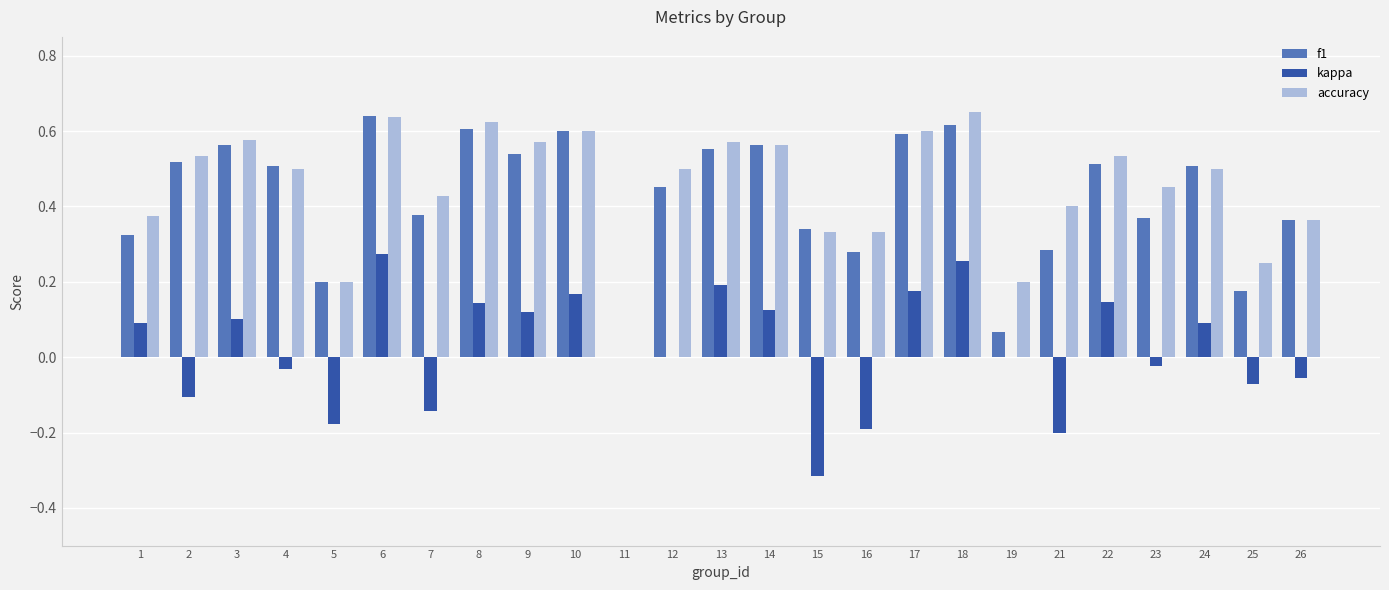

How many categories are shown in the chart?

25